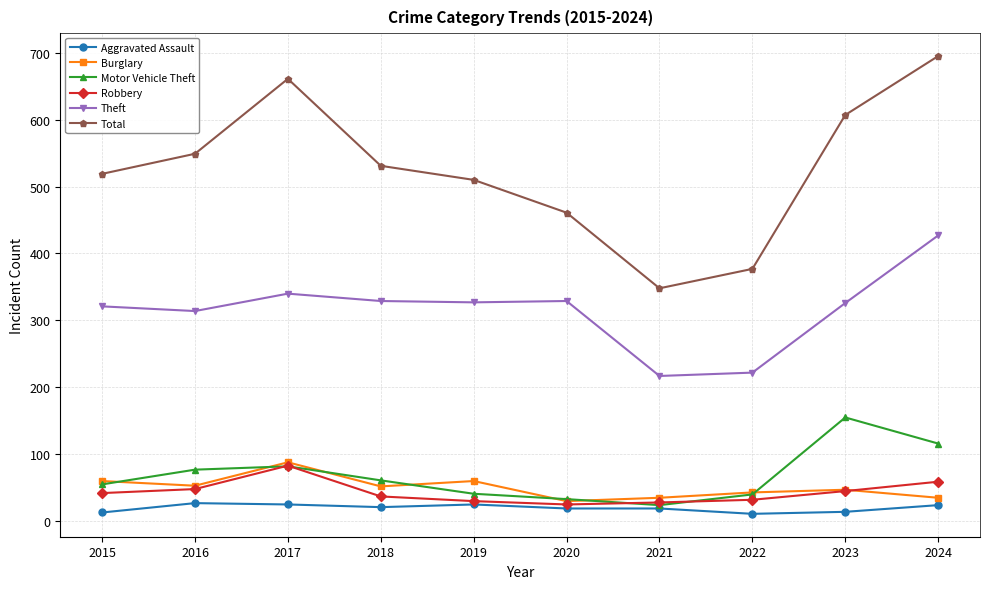

Is the value of Total at 2018 greater than the value of Aggravated Assault at 2015?

Yes